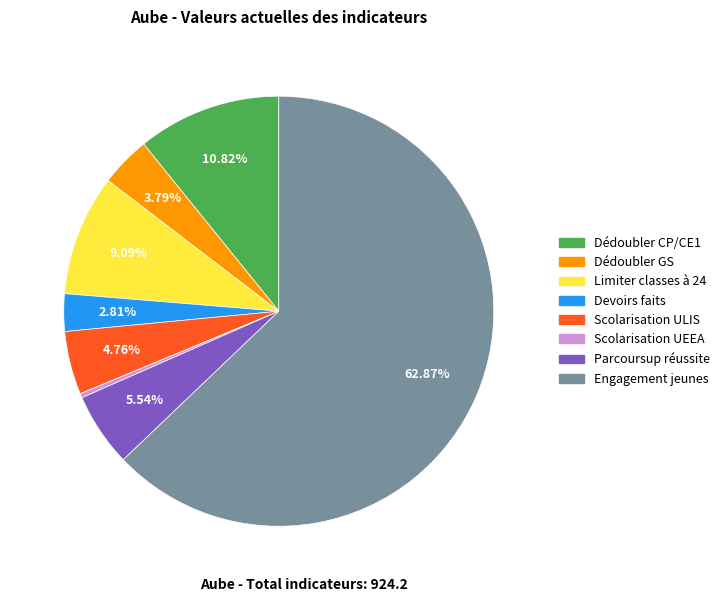

Approximately how many times larger is the value at Limiter classes à 24 compared to Parcoursup réussite?

1.6